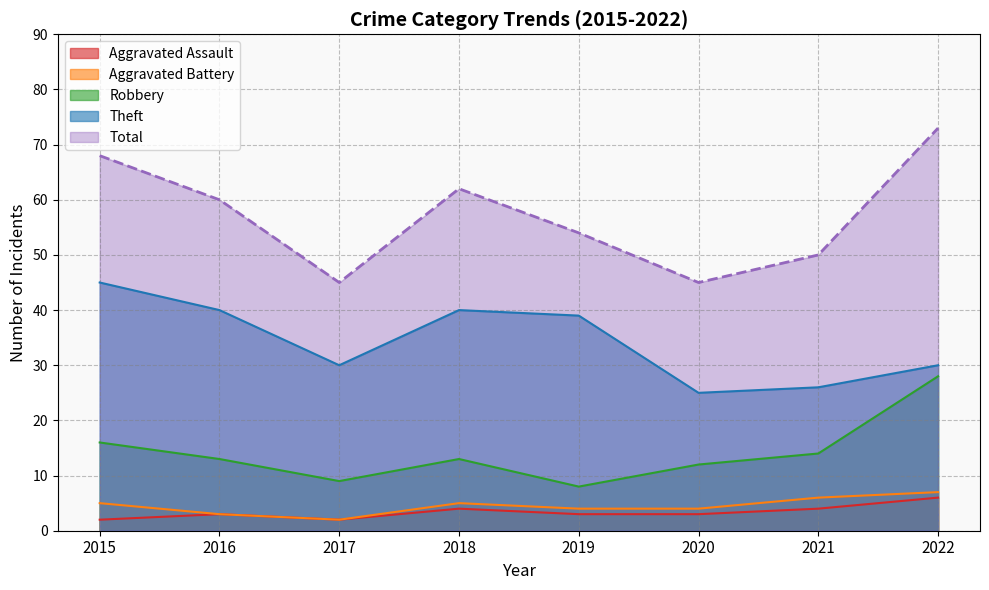

True or false: Theft and Total intersect in this chart.

False